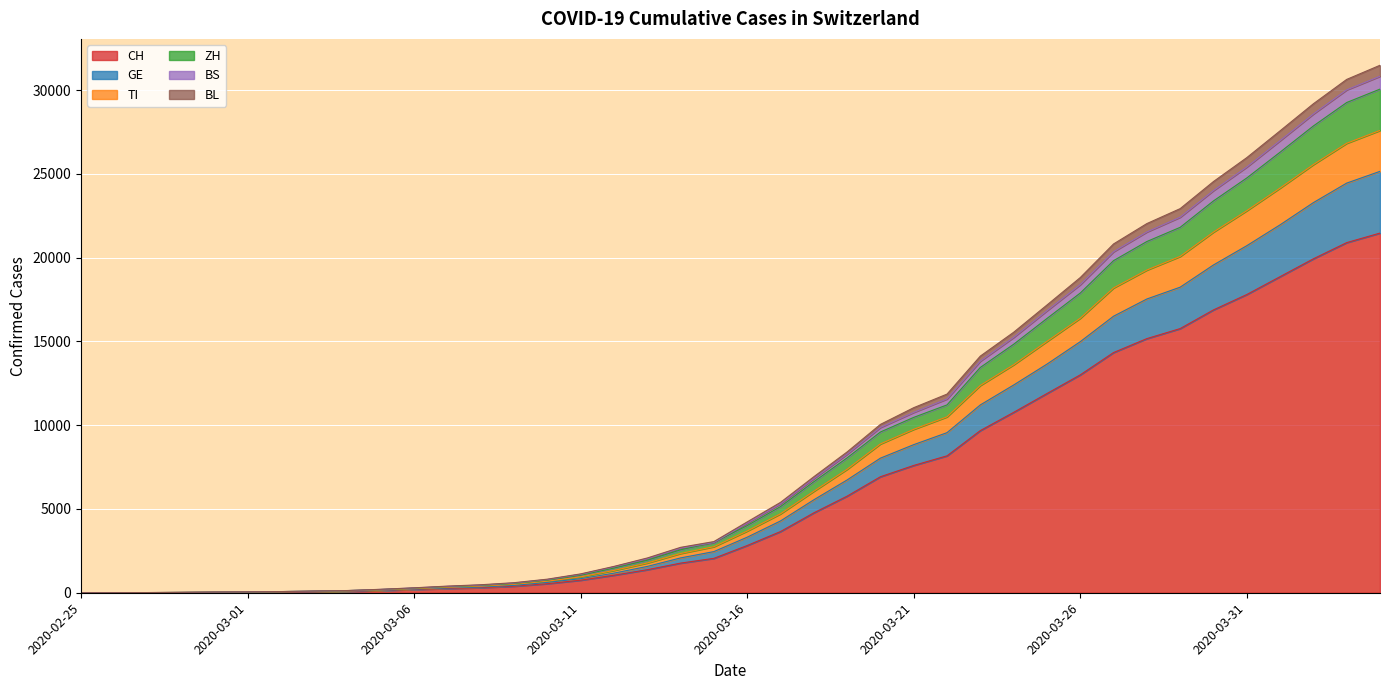

Rank the series at 2020-02-25 from lowest to highest value.

CH, GE, TI, ZH, BS, BL